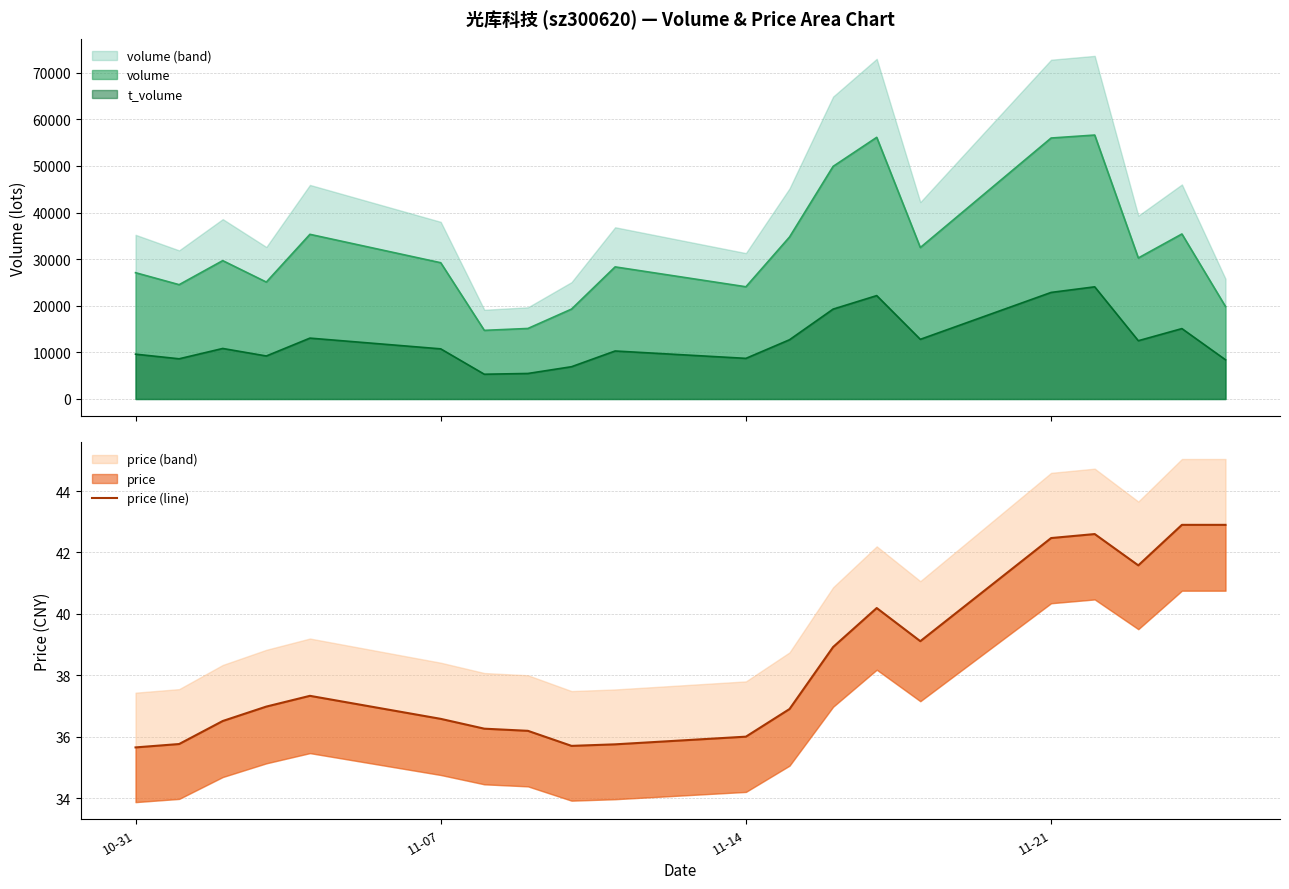

What is the minimum value shown in the chart?

35.6